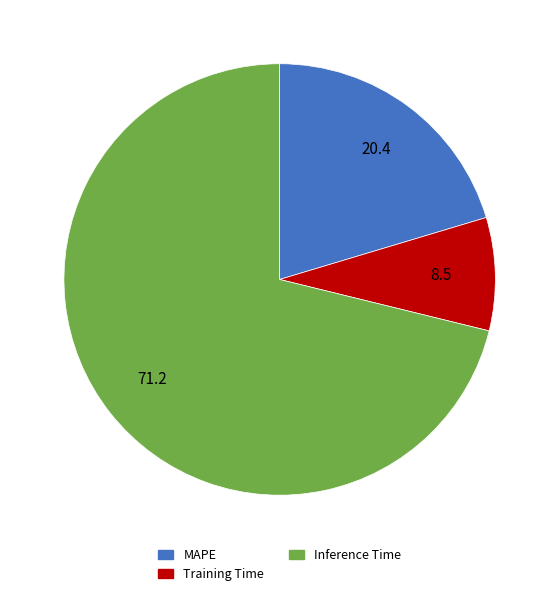

How many segments does this pie chart have?

3